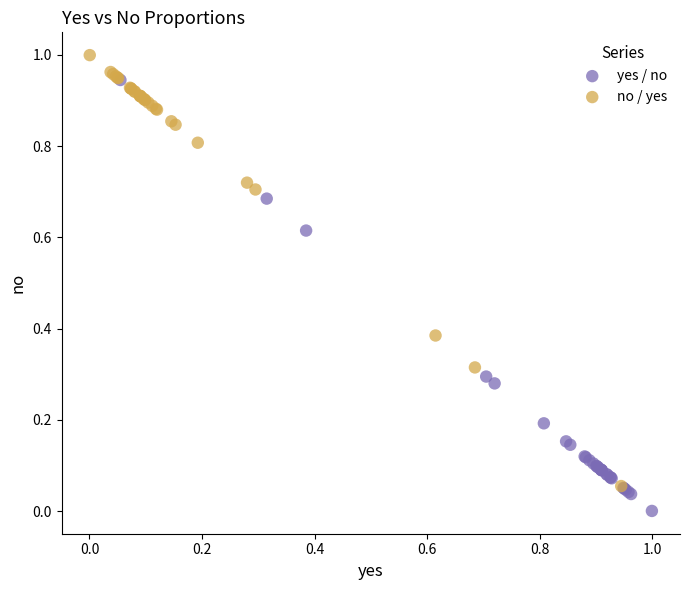

What are all the series names shown in the legend?

yes / no, no / yes